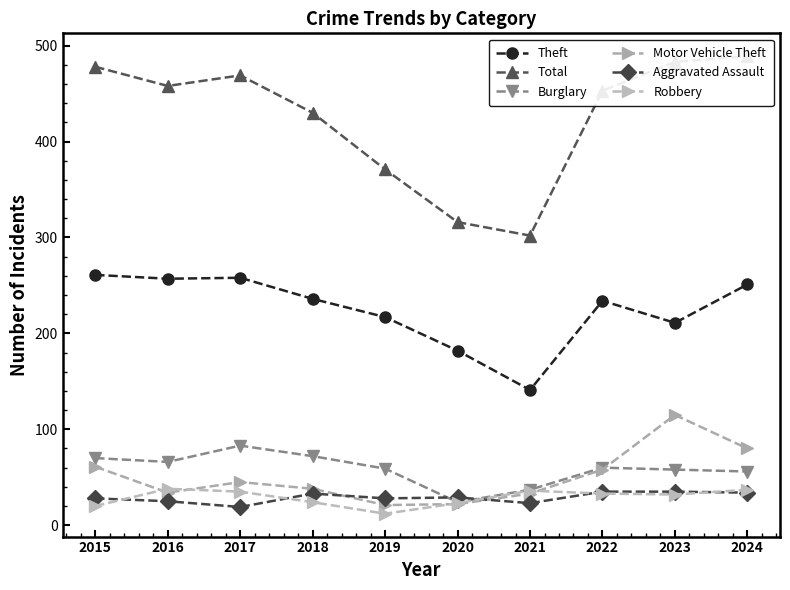

Reading left to right, transcribe all the data shown in this chart.

Theft: 261	257	258	236	217	182	141	234	211	251
Total: 478	458	469	430	371	316	302	453	483	489
Burglary: 70	66	83	72	59	24	37	60	58	56
Motor Vehicle Theft: 61	34	45	38	21	22	33	58	115	80
Aggravated Assault: 28	25	19	33	28	29	23	35	35	34
Robbery: 20	38	35	24	12	23	36	33	32	37